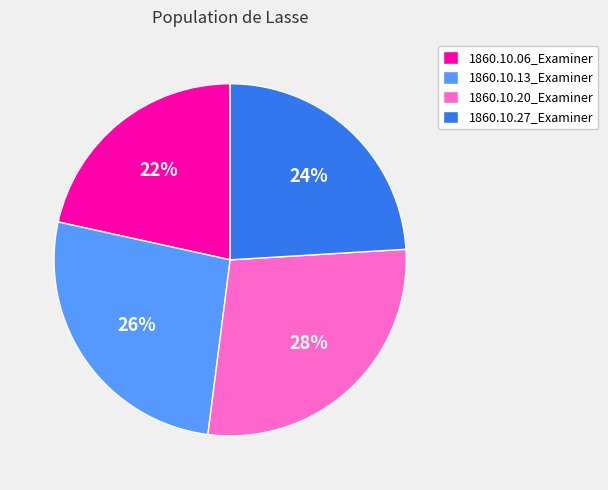

Is the sum of 1860.10.20_Examiner and 1860.10.13_Examiner greater than half?

Yes